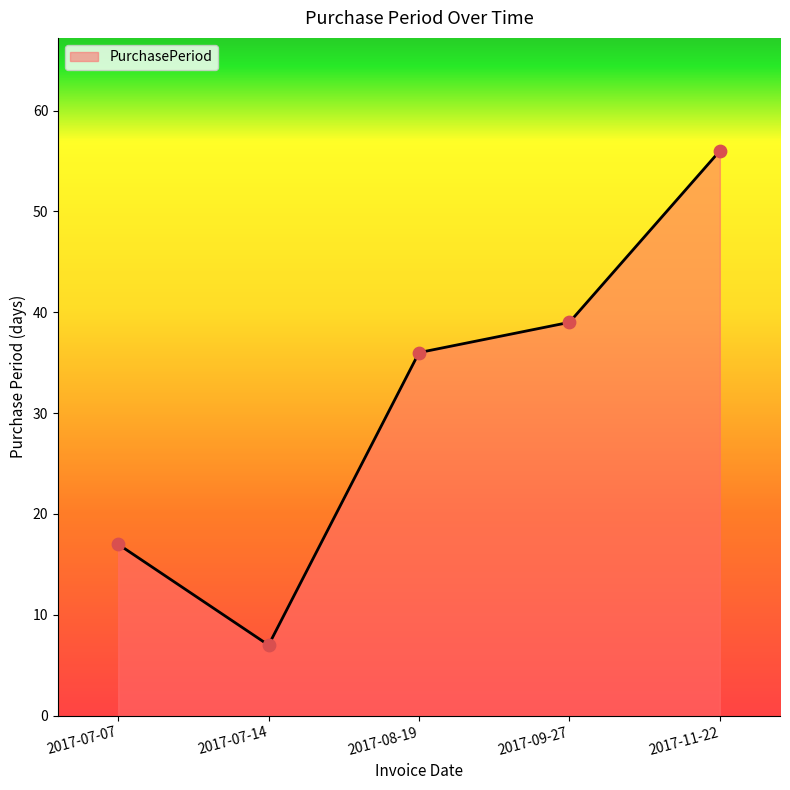

Between 2017-11-22 and 2017-08-19, which is larger?

2017-11-22